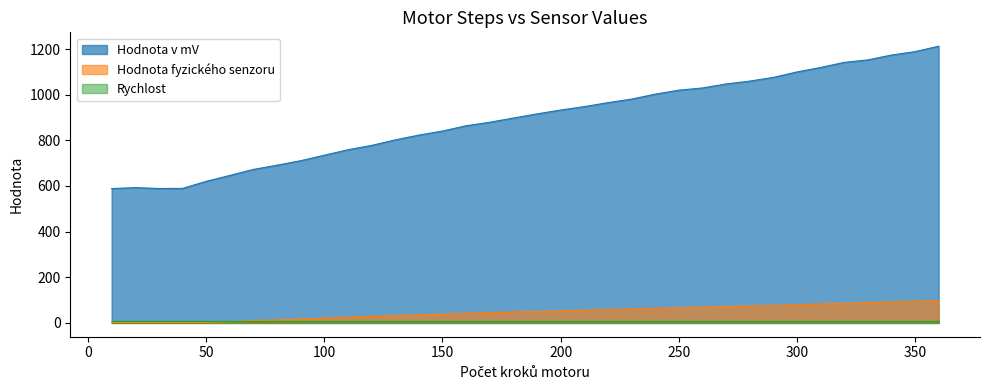

What is the maximum value shown in the chart?

1212.8